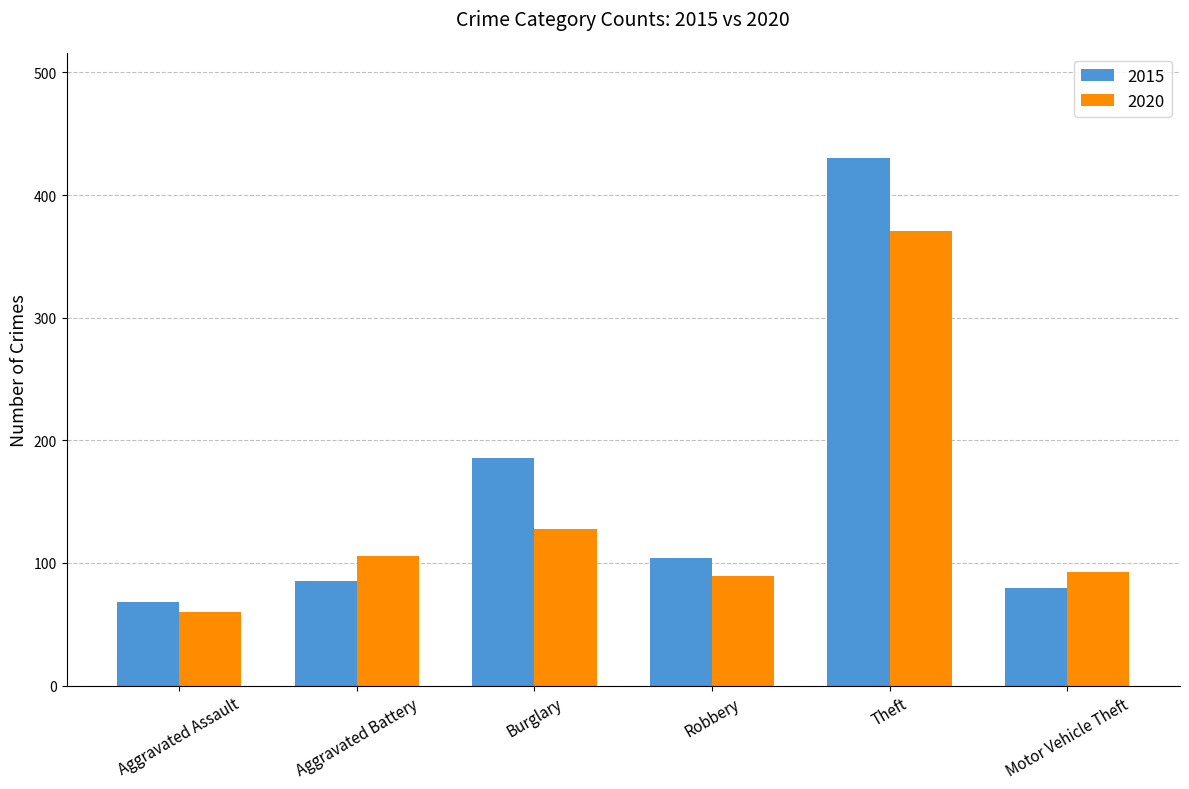

What is the label of the 3rd bar from the right?

Robbery